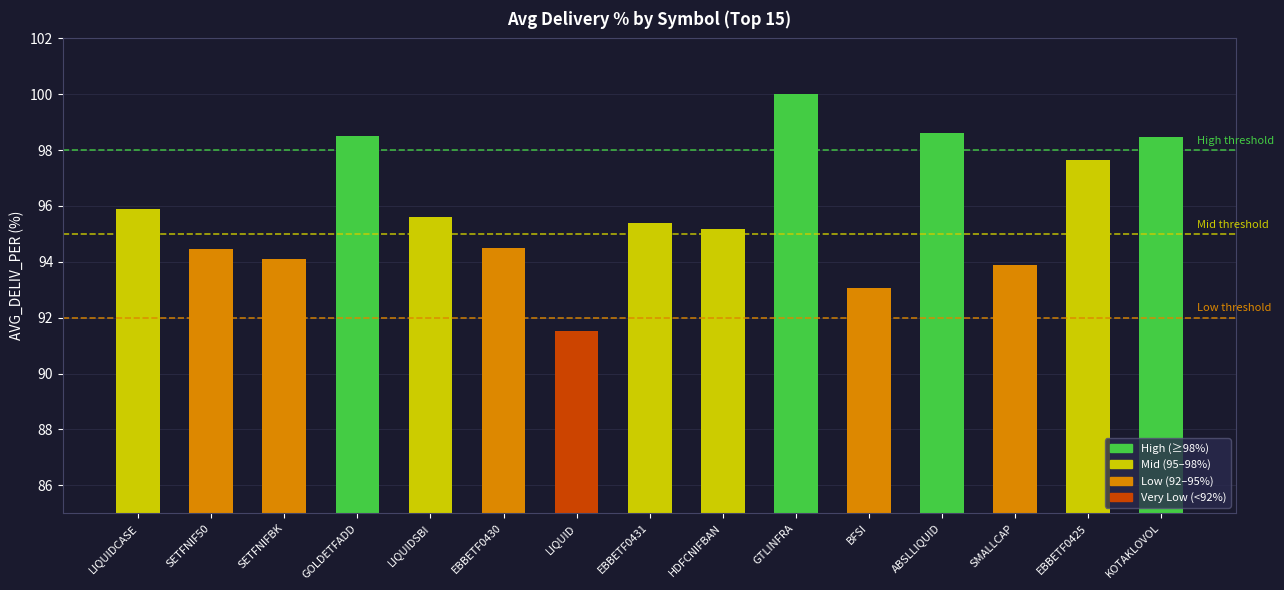

The value at ABSLLIQUID is 49.5. True or false?

False